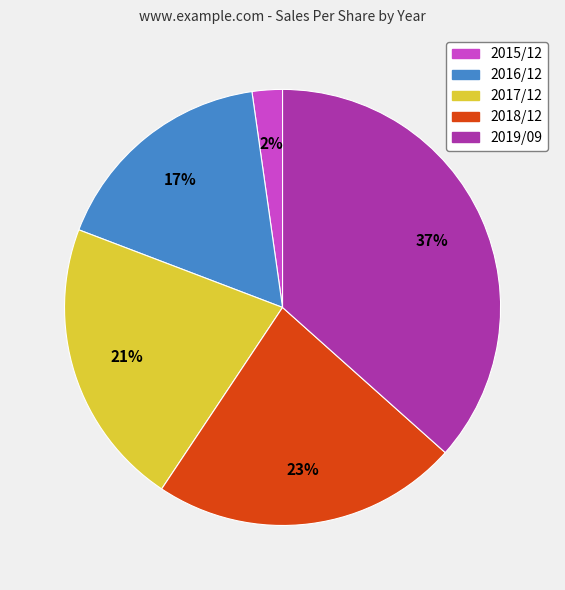

How many segments does this pie chart have?

5